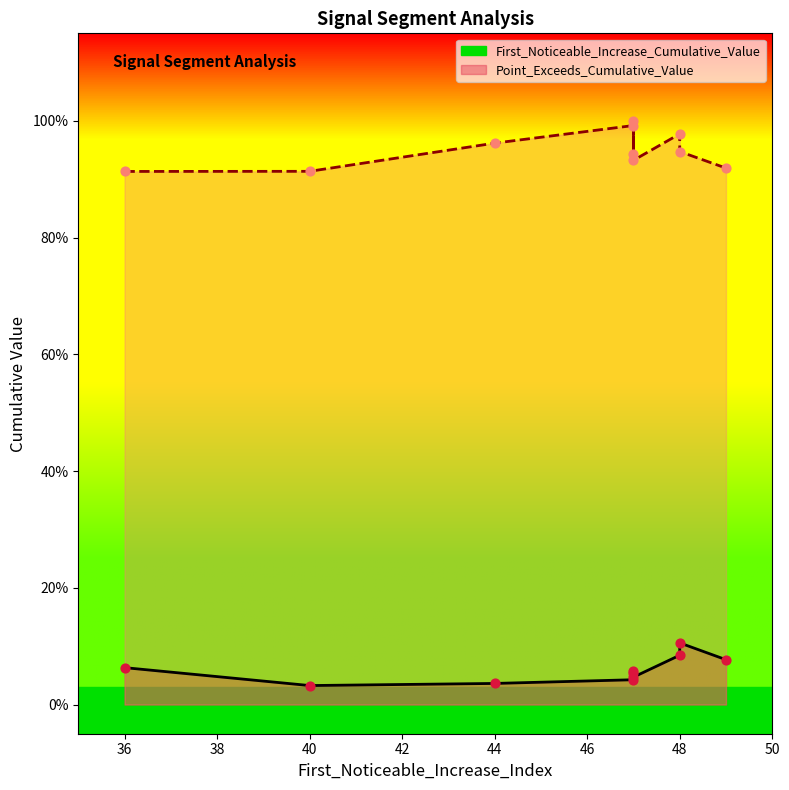

Is the value of First_Noticeable_Increase_Cumulative_Value at 44 greater than the value of Point_Exceeds_Cumulative_Value at 47?

No